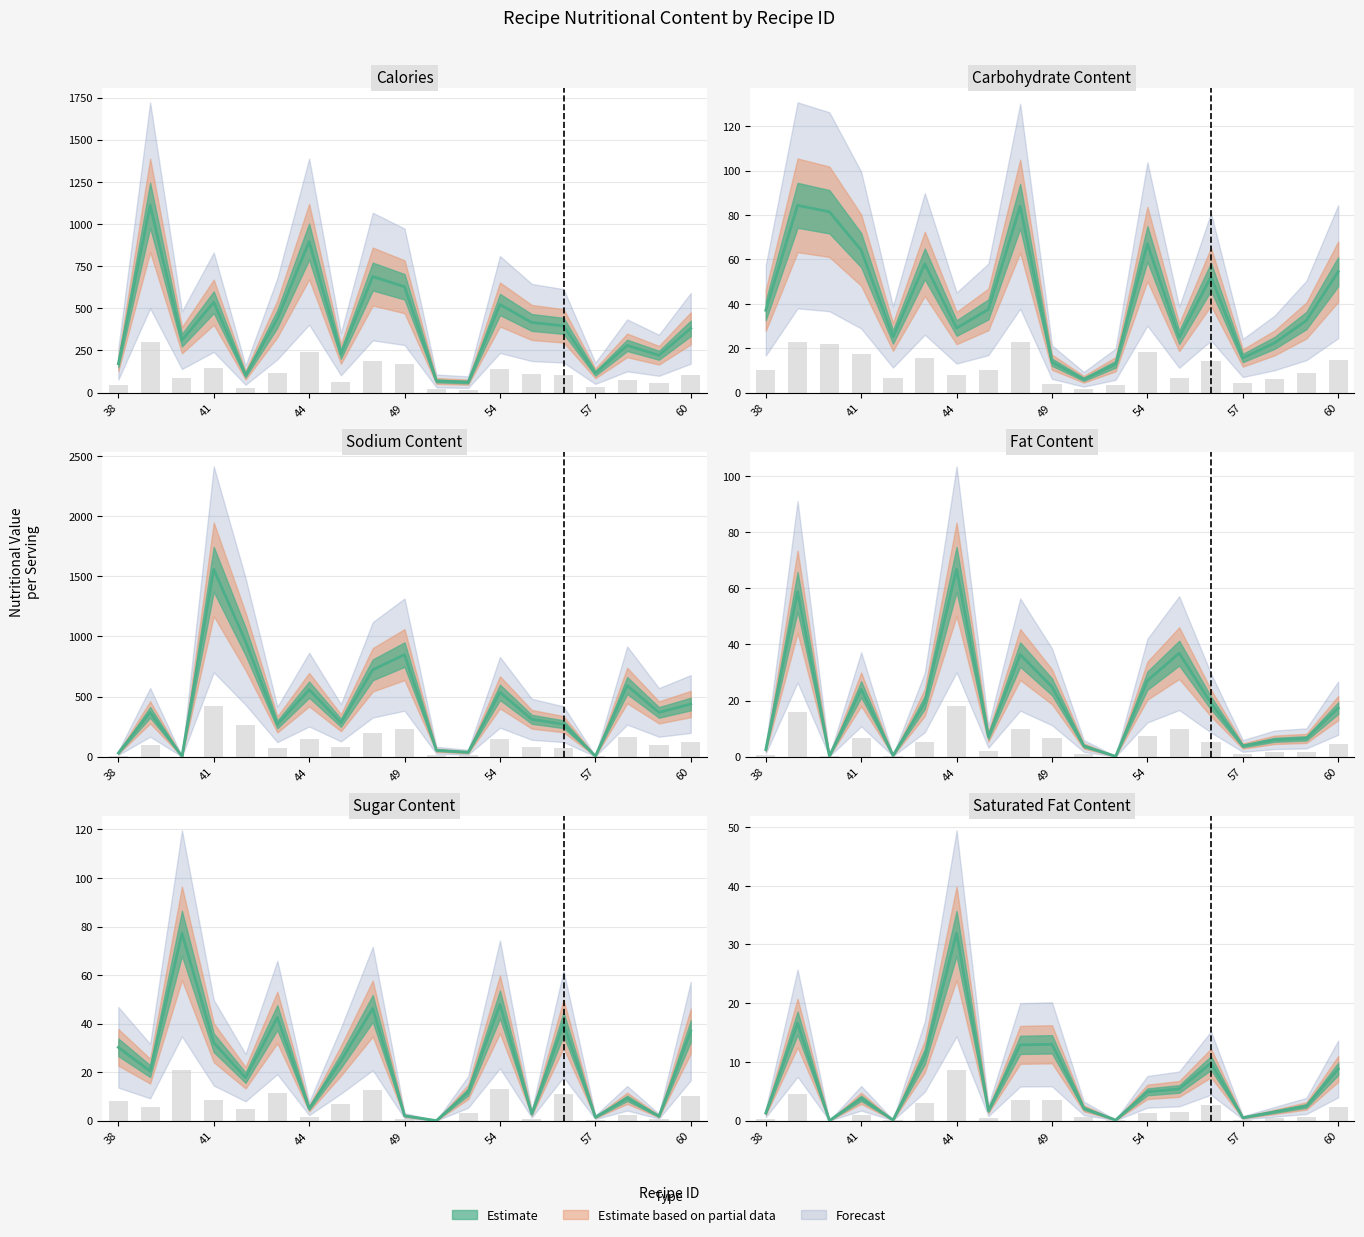

Is it true that CarbohydrateContent equals 23.1 at 57?

False